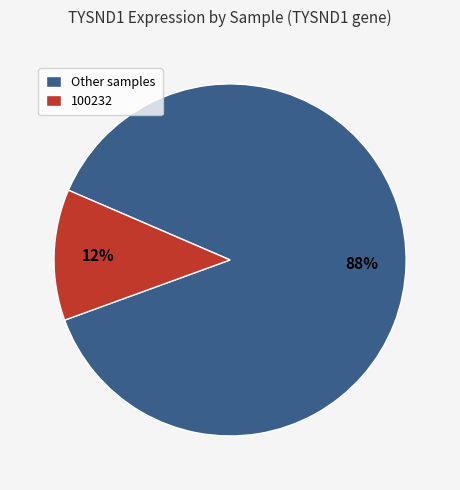

Is there any slice that represents more than half of the pie?

Yes